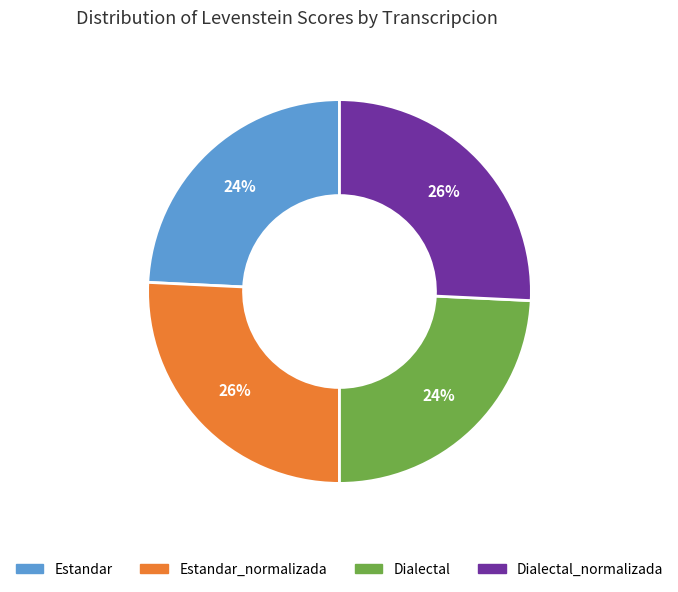

Count the number of slices in the pie.

4